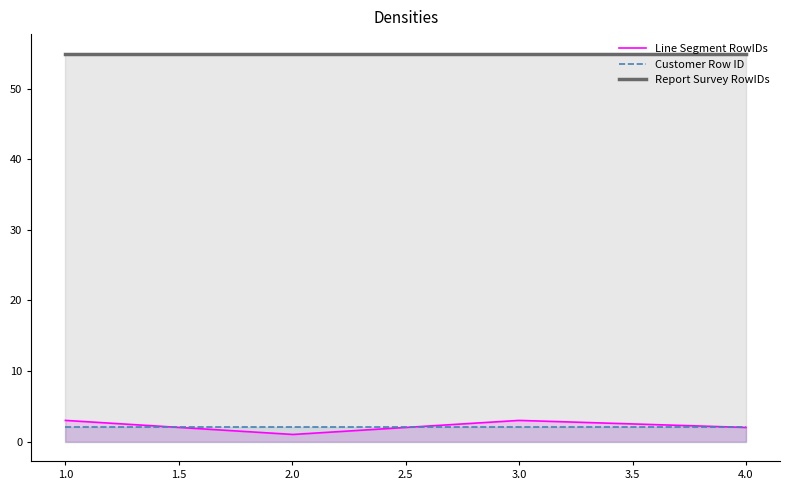

Count the number of data series in this chart.

3